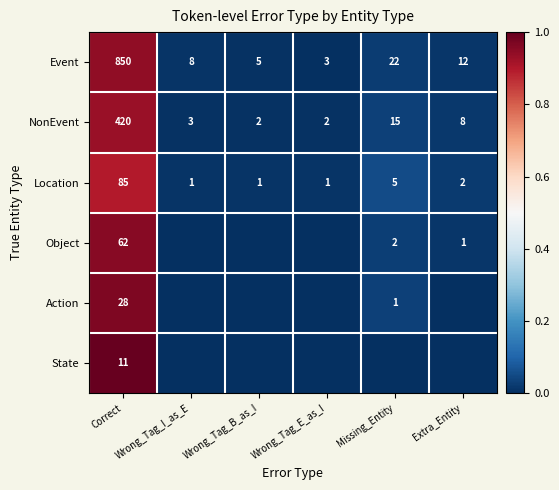

Is the value of Object at Correct greater than the value of NonEvent at Missing_Entity?

Yes